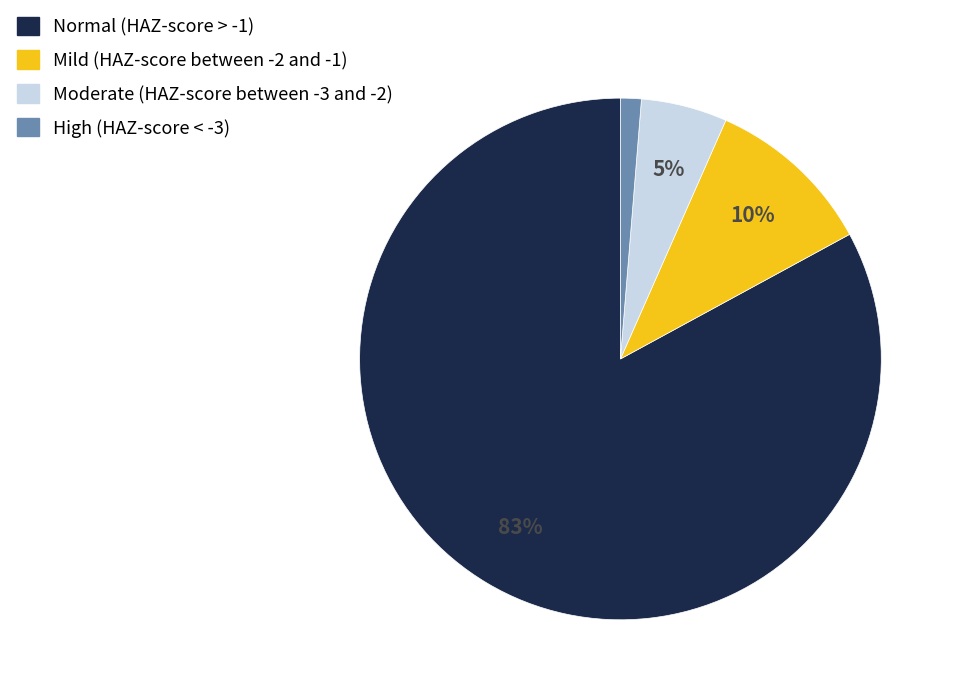

To the nearest percent, what percentage of the pie is Moderate (HAZ-score between -3 and -2)?

5%